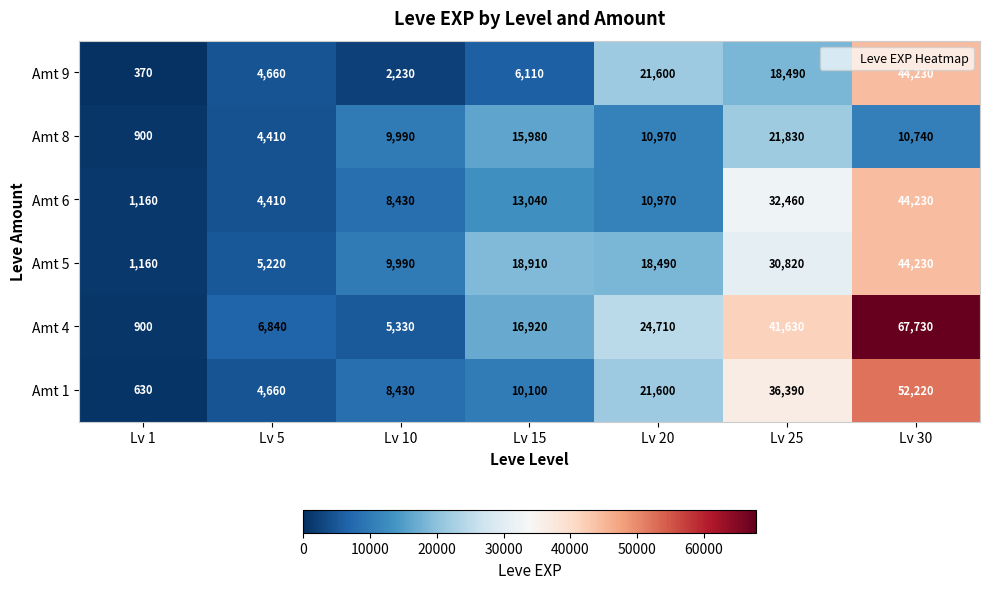

Which category has the lowest value in the Amt 8 series?

Lv 1